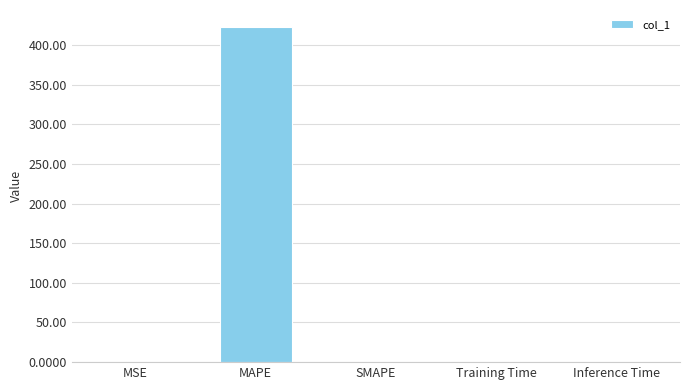

True or false: the data shows 0.0 at Training Time.

True